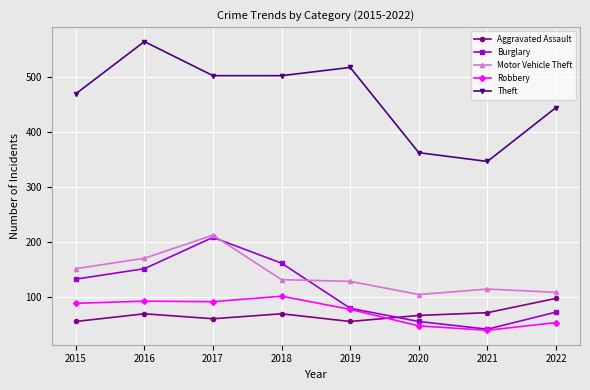

Is this an area chart (filled region under the line)?

No